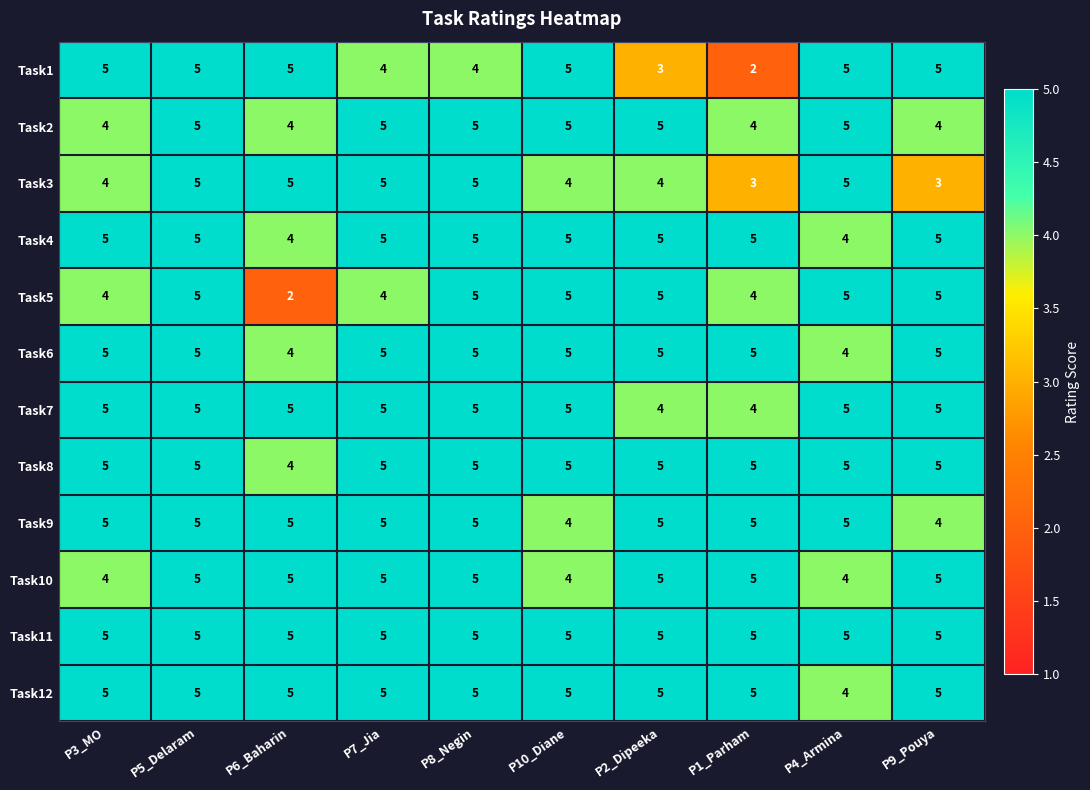

True or false: Task5 has a value of 5 at P4_Armina.

True